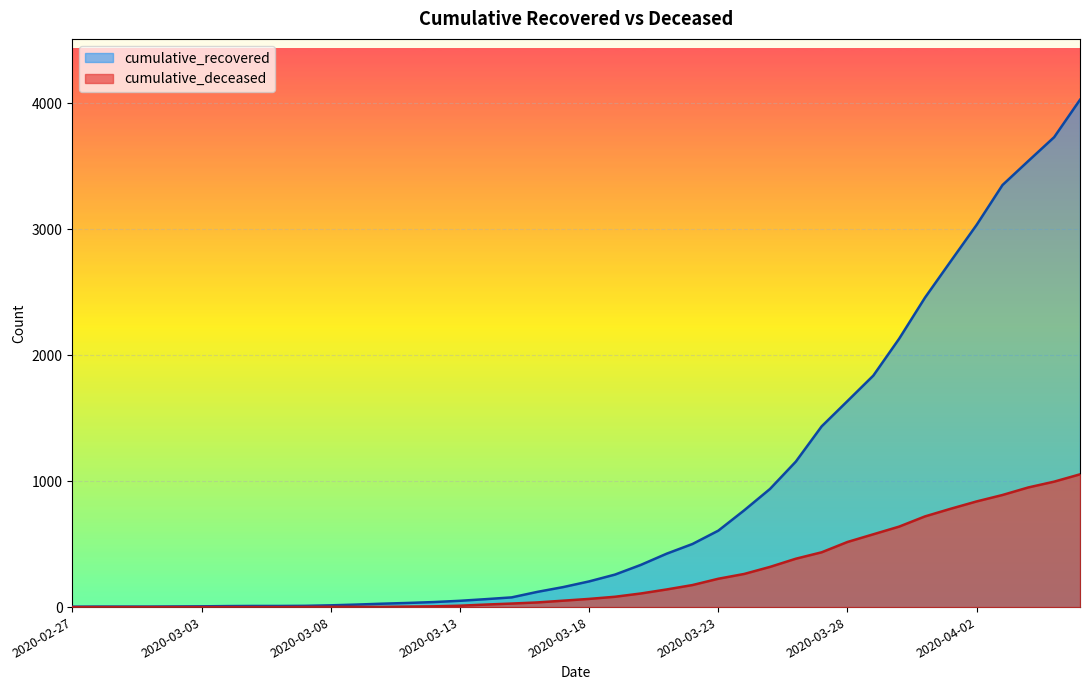

List the labels in order of cumulative_recovered value, smallest first.

2020-02-27, 2020-02-28, 2020-02-29, 2020-03-01, 2020-03-02, 2020-03-03, 2020-03-04, 2020-03-05, 2020-03-06, 2020-03-07, 2020-03-08, 2020-03-09, 2020-03-10, 2020-03-11, 2020-03-12, 2020-03-13, 2020-03-14, 2020-03-15, 2020-03-16, 2020-03-17, 2020-03-18, 2020-03-19, 2020-03-20, 2020-03-21, 2020-03-22, 2020-03-23, 2020-03-24, 2020-03-25, 2020-03-26, 2020-03-27, 2020-03-28, 2020-03-29, 2020-03-30, 2020-03-31, 2020-04-01, 2020-04-02, 2020-04-03, 2020-04-04, 2020-04-05, 2020-04-06